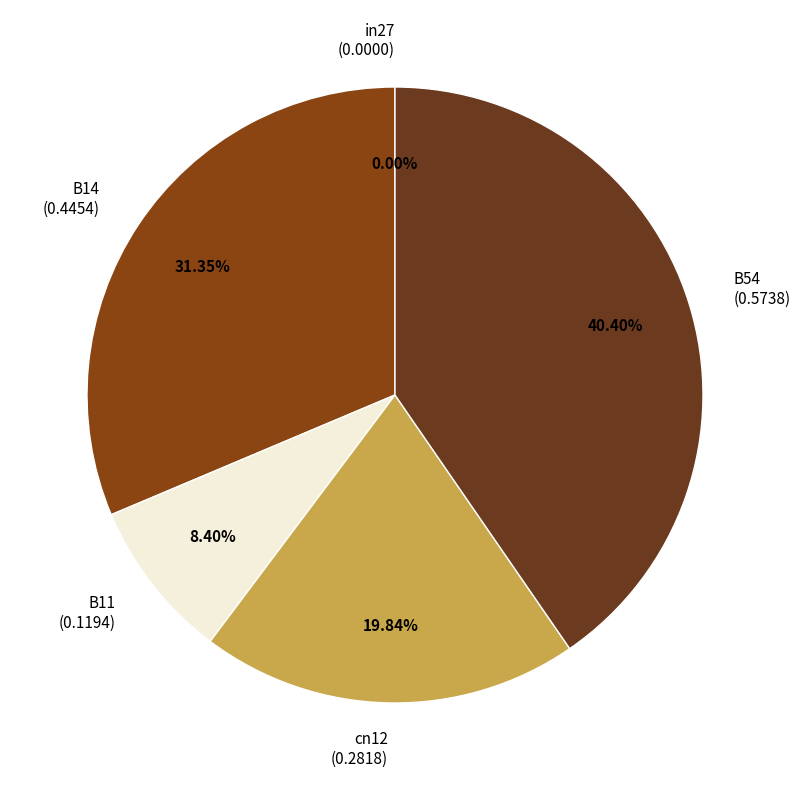

To the nearest percent, what is the average slice percentage?

20%